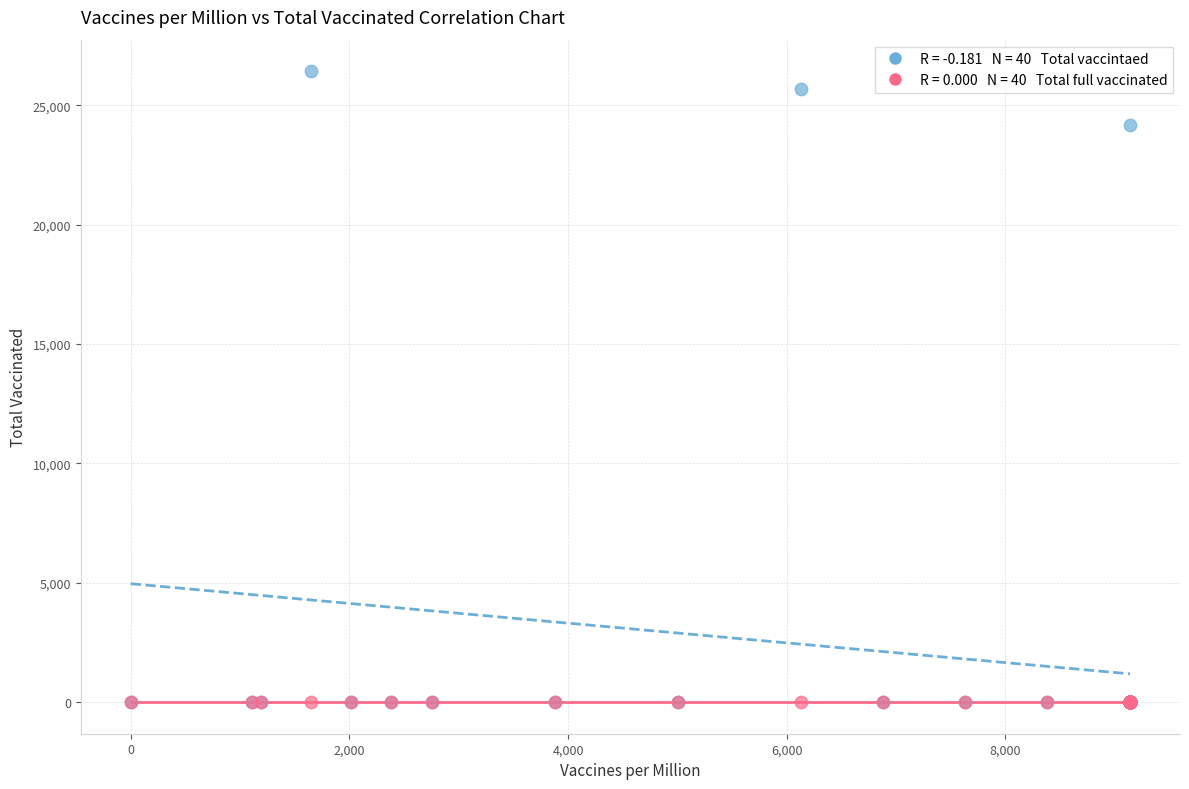

Across all series, what Y value is closest to 13212?

24164